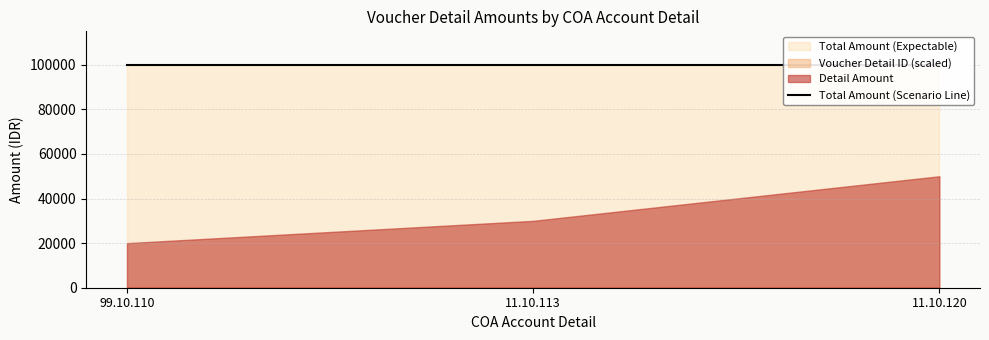

What is the difference between the maximum and minimum values in the Voucher Detail ID series?

2